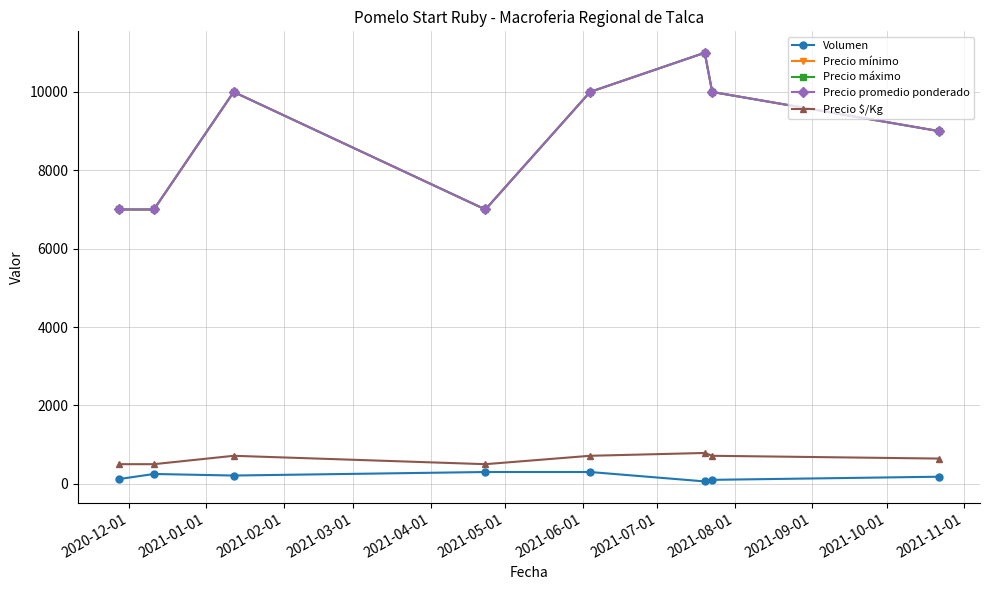

Does the chart have visible grid lines?

Yes